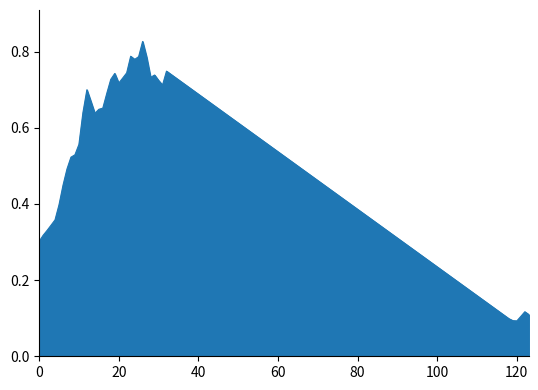

How many lines are shown in the chart?

1